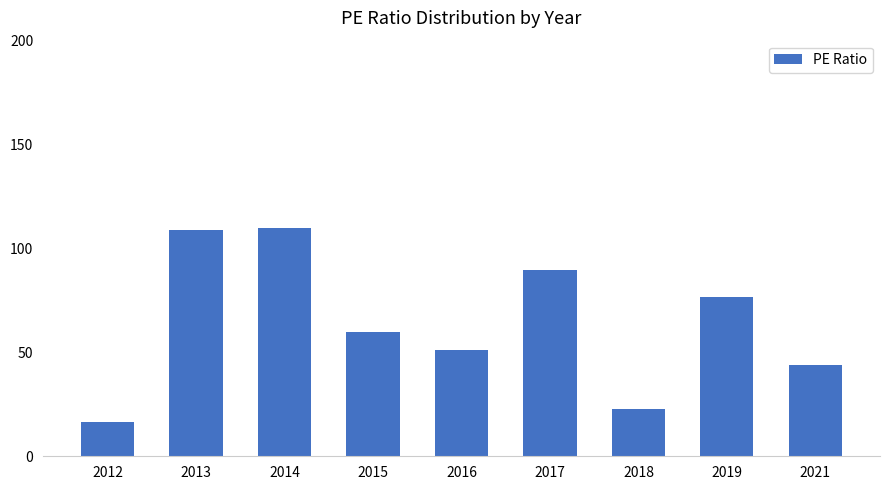

Where is the data nearest to the value 63?

2015